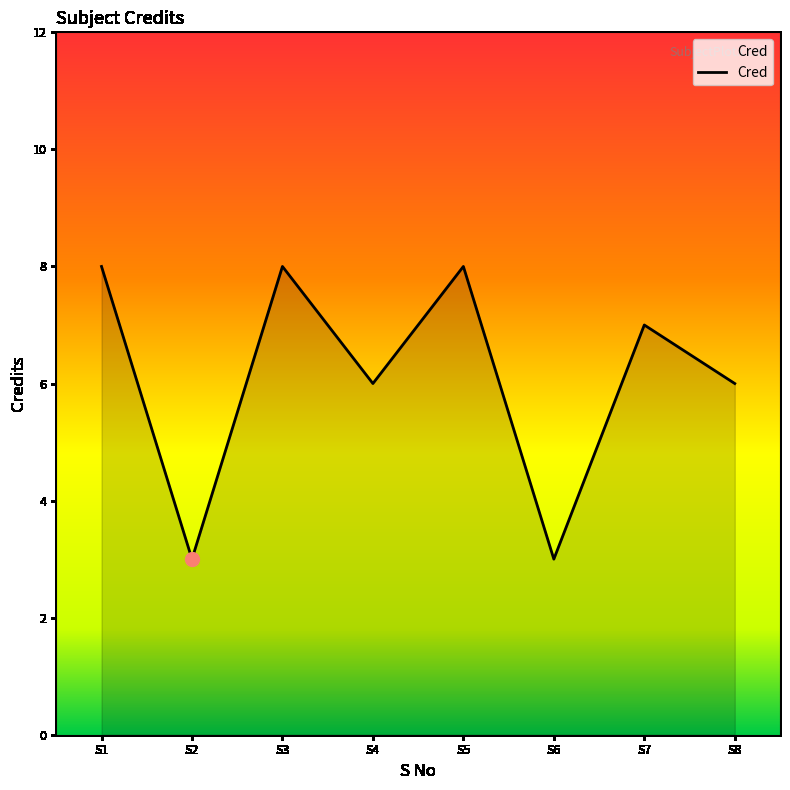

What is the greatest value displayed?

8